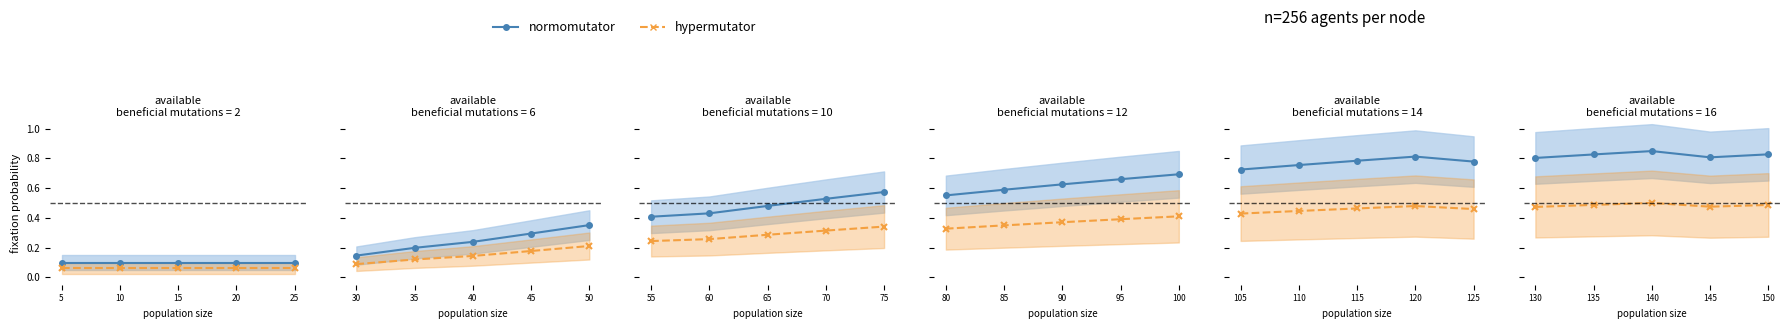

What is the average value of the normomutator_line series?

0.8